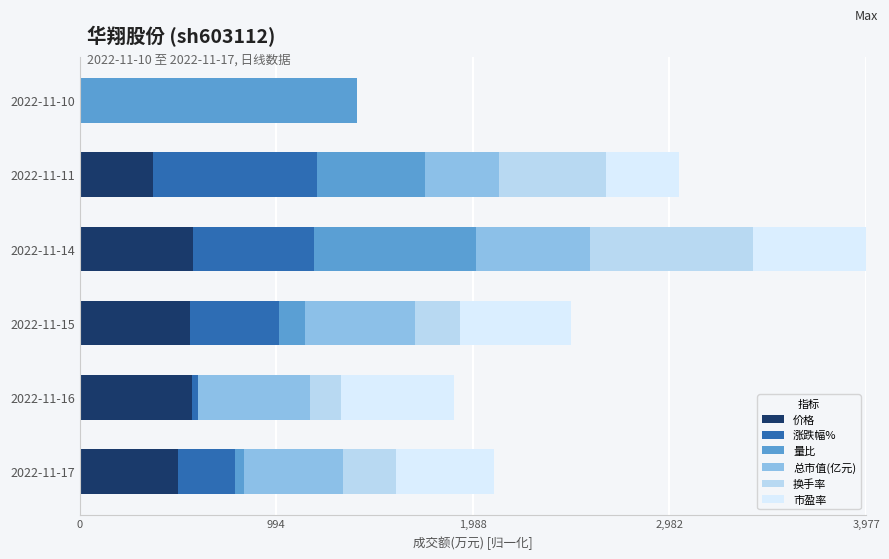

What are all the series names shown in the legend?

价格, 涨跌幅%, 量比, 总市值(亿元), 换手率, 市盈率